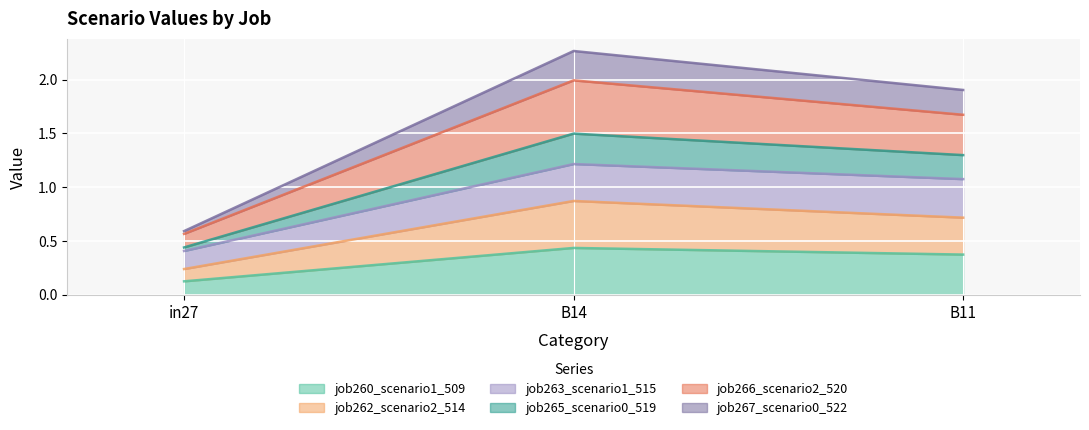

At which label does job260_scenario1_509 reach its peak?

B14